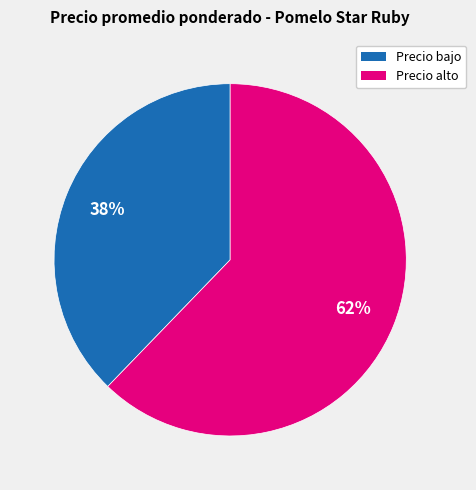

Is there any slice that represents more than half of the pie?

Yes